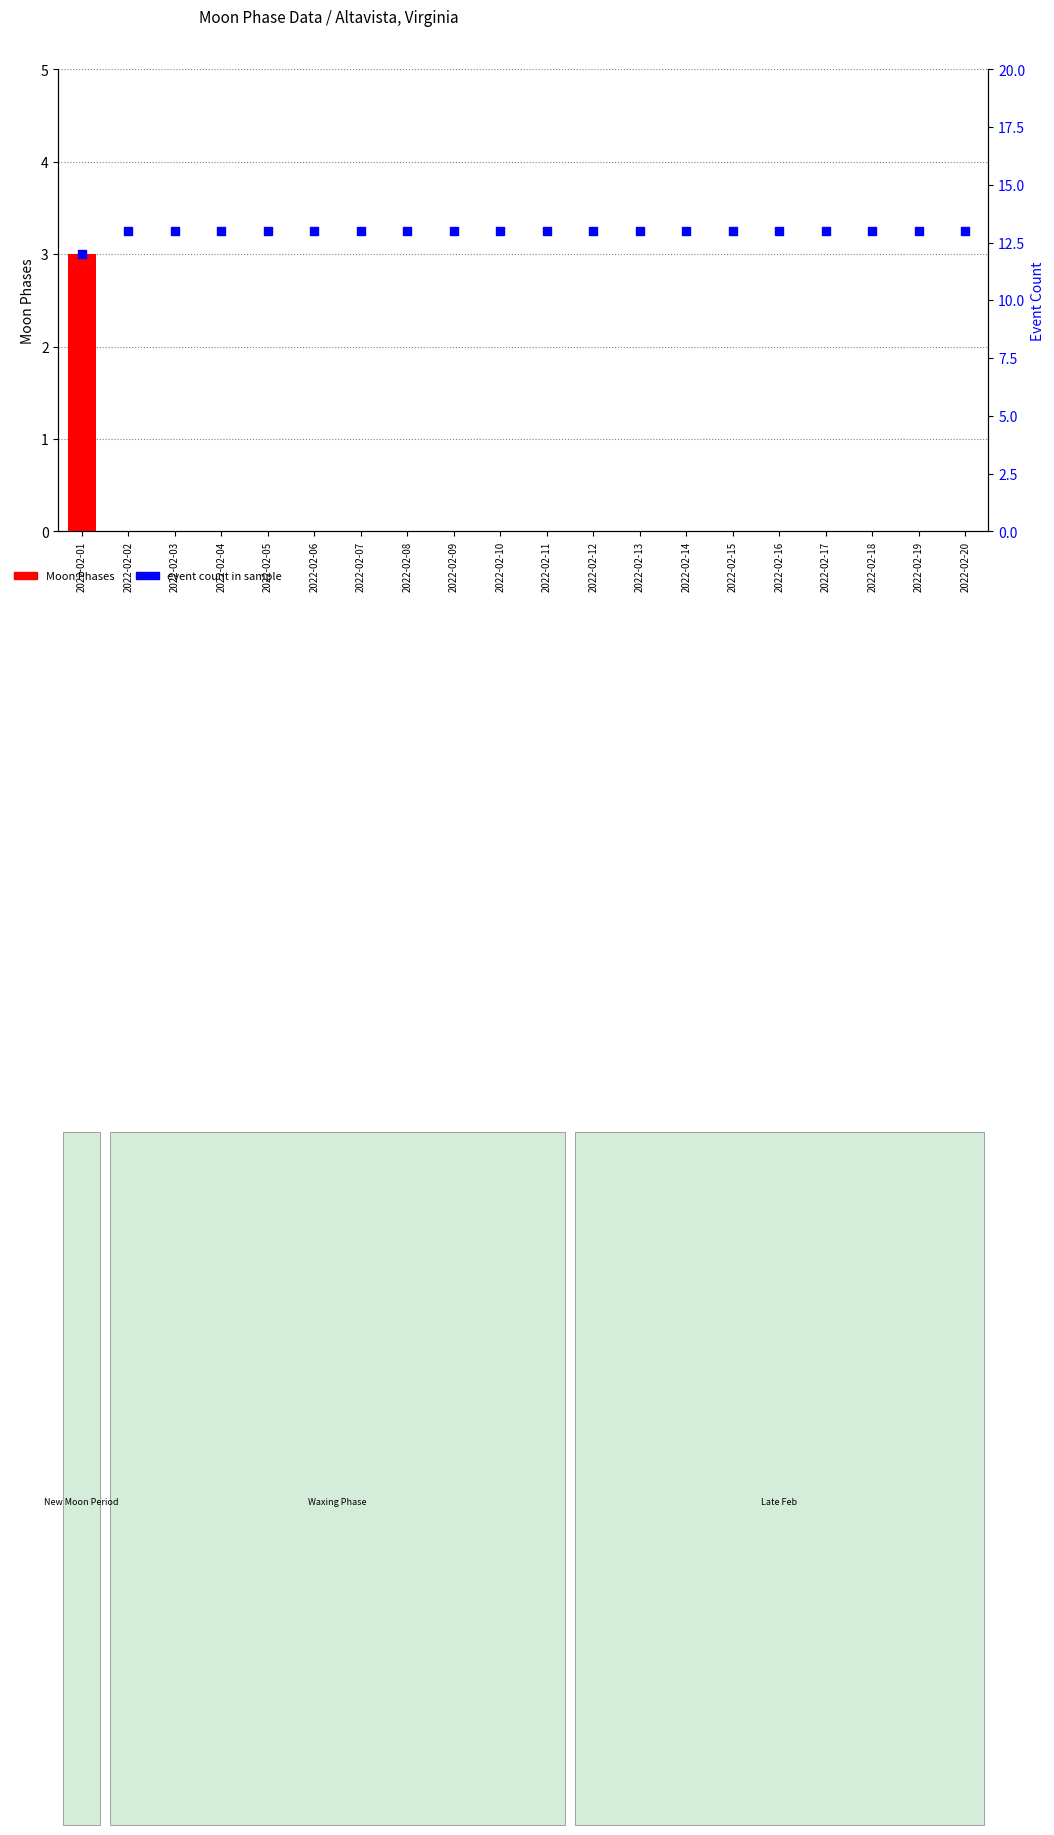

At how many categories does at least one series exceed 4?

20